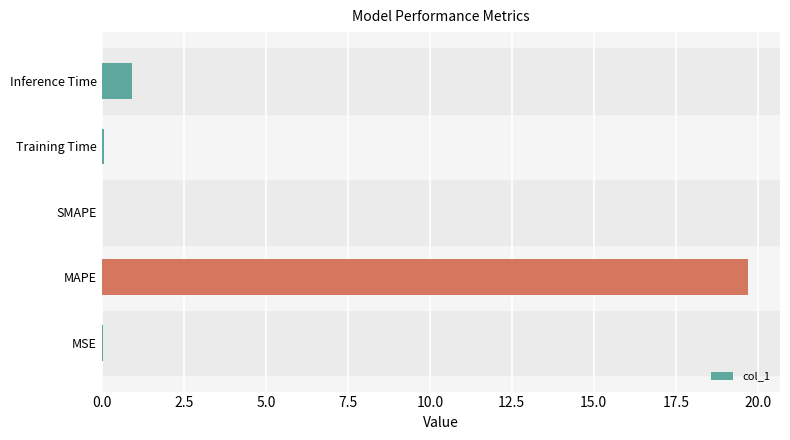

What is the greatest value displayed?

19.7